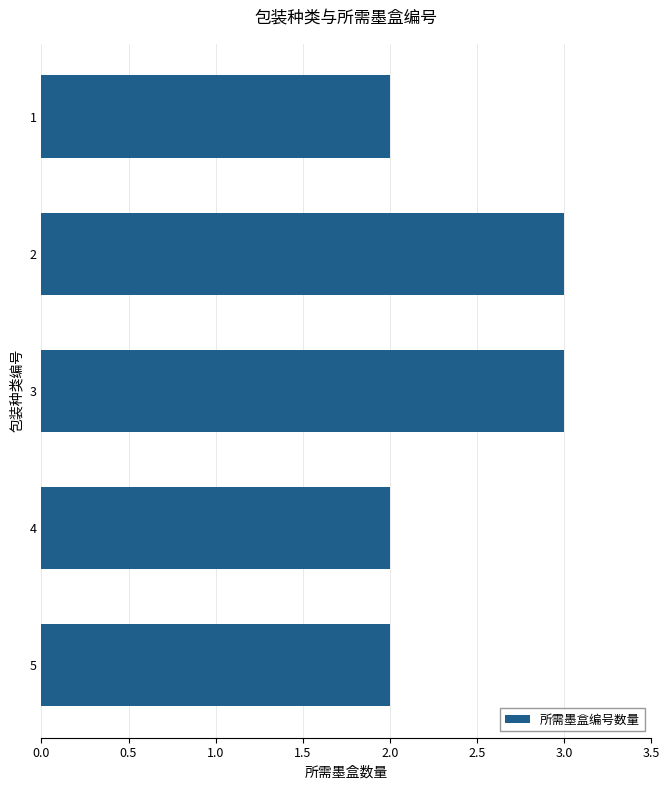

What is the change in value from 1 to 3?

+1